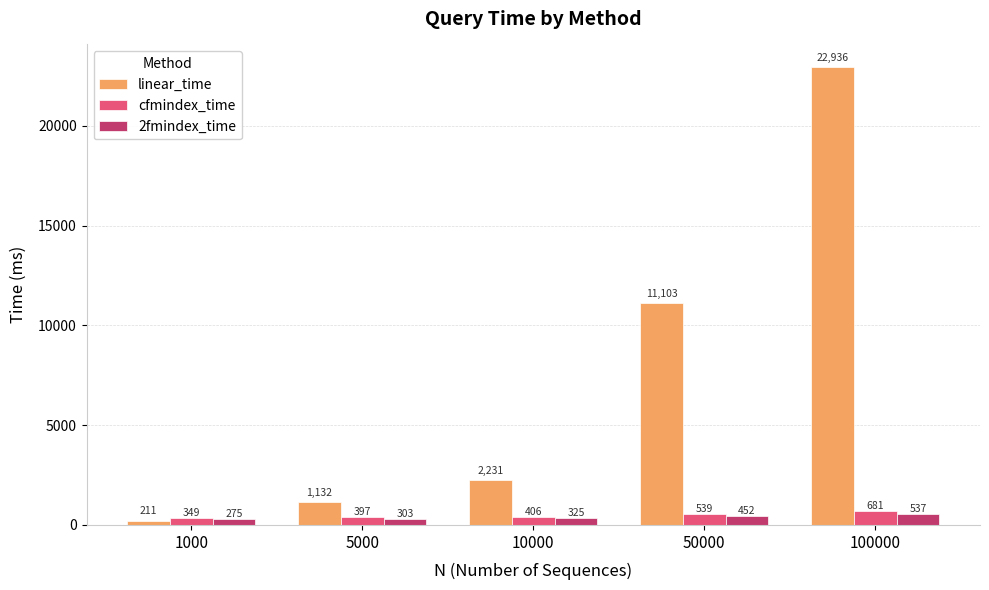

Which label corresponds to the largest value in the chart?

100000